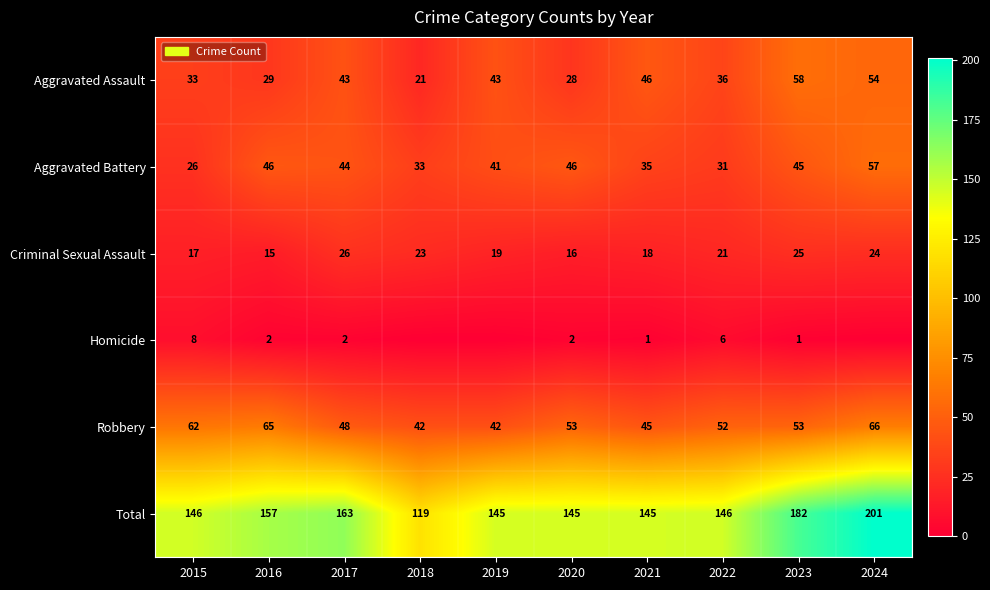

At which category does the chart reach its peak across all series?

2024